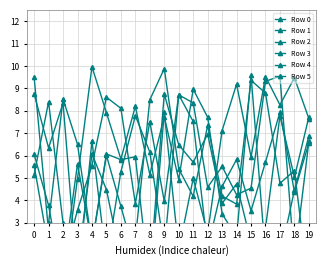

Reading right to left, what are all the values shown in this chart?

Row 0: 6.9	4.5	1.5	1.5	9.6	2.4	3.4	7.7	9.0	4.9	7.7	5.2	8.2	5.8	7.9	10.0	5.0	0.2	3.8	6.1
Row 1: 7.7	5.0	7.8	2.8	2.1	4.7	3.9	7.0	5.7	6.5	8.7	0.8	1.4	3.7	6.0	2.1	6.5	8.5	3.0	0.0
Row 2: 6.6	1.3	9.5	9.3	4.5	4.3	5.5	4.6	8.4	8.7	1.8	6.2	7.8	5.3	1.3	6.7	0.4	8.3	6.3	8.8
Row 3: 6.6	4.4	7.9	5.7	3.5	5.8	4.6	1.9	7.5	8.7	4.0	7.5	3.9	8.1	8.6	5.6	3.6	1.1	1.9	5.6
Row 4: 7.7	9.5	8.3	9.5	5.9	9.2	7.1	2.5	5.0	1.8	7.9	0.2	5.9	5.8	6.1	2.1	5.6	0.9	2.6	9.5
Row 5: 0.1	5.3	4.8	8.8	9.4	3.8	4.2	7.4	4.2	5.4	9.9	8.5	2.3	1.4	4.5	6.1	1.1	3.0	8.4	5.2